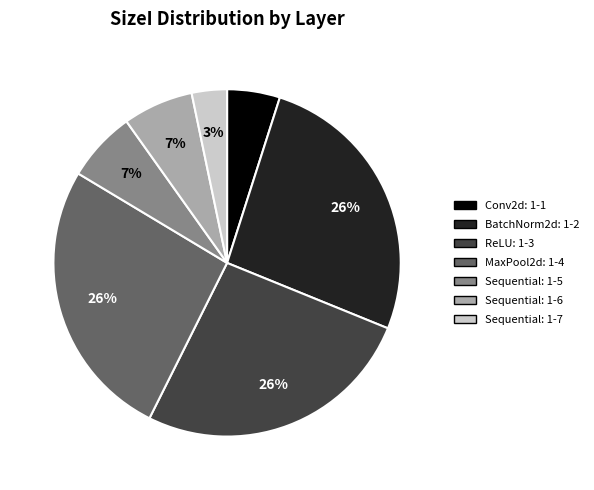

Does any single category account for the majority?

No